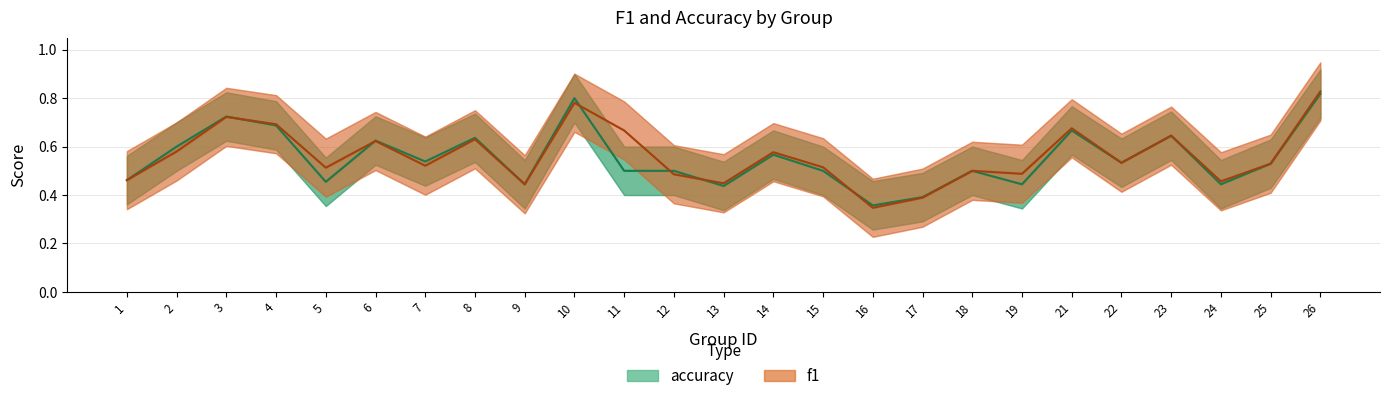

What is the approximate value of accuracy at 24?

0.4